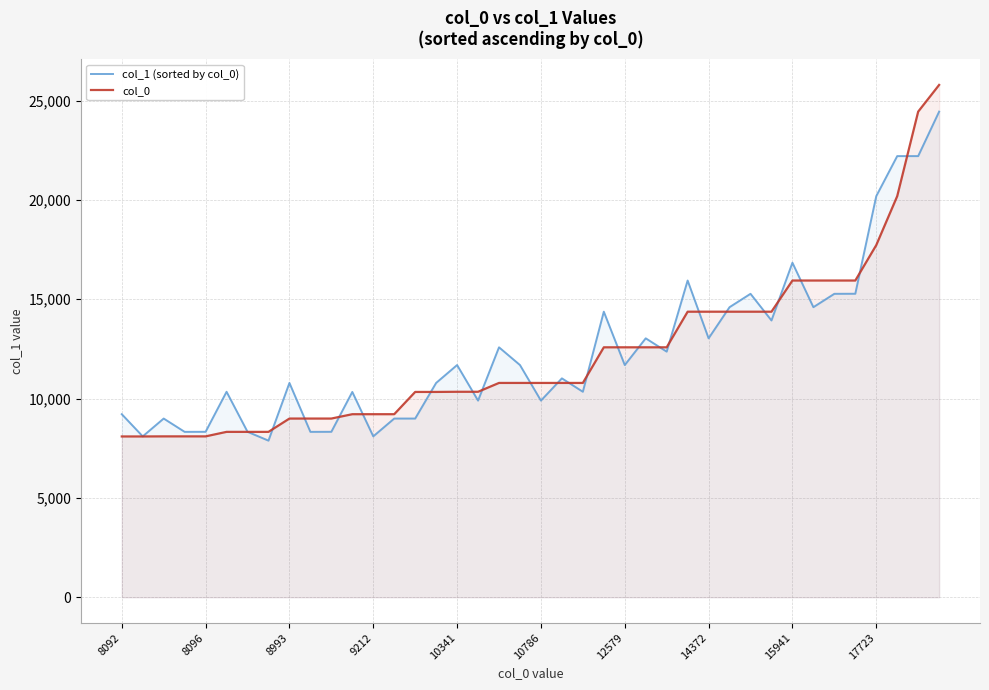

What is the highest value of the col_0 series?

25787